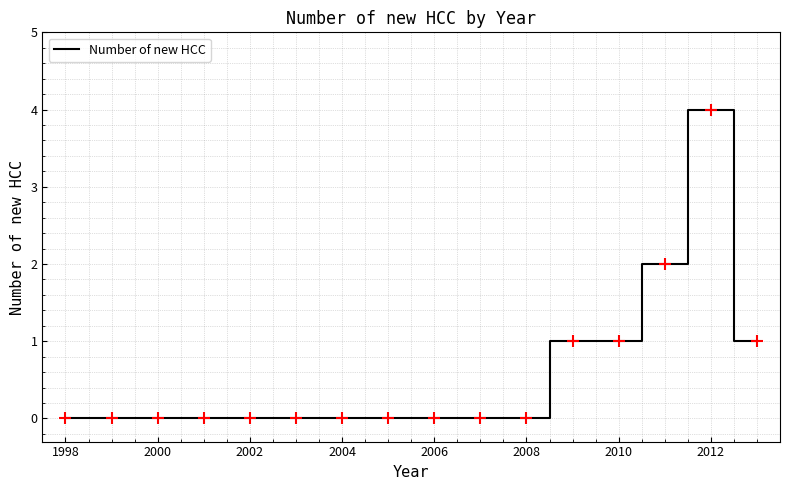

What is the difference between the maximum and minimum values?

4